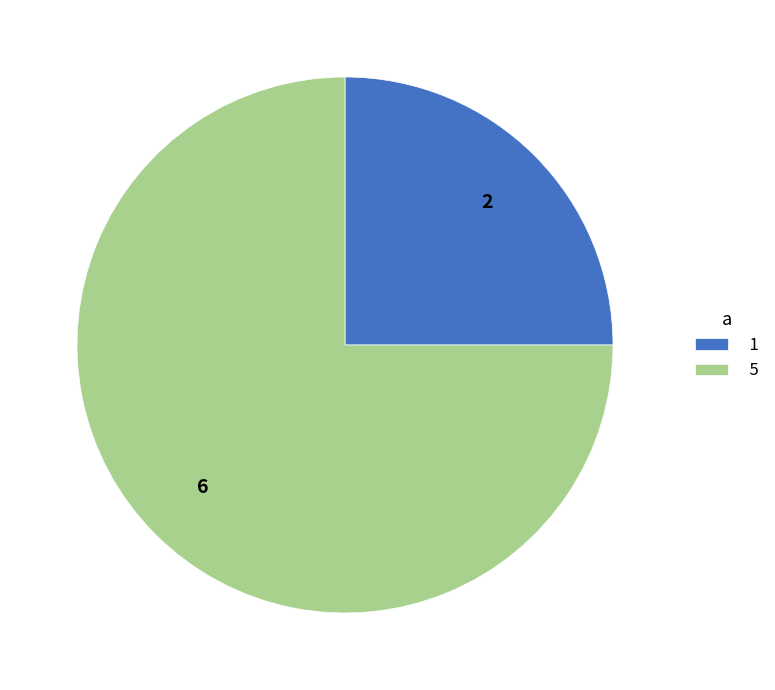

Is it true that 1 is 25% of the pie?

True